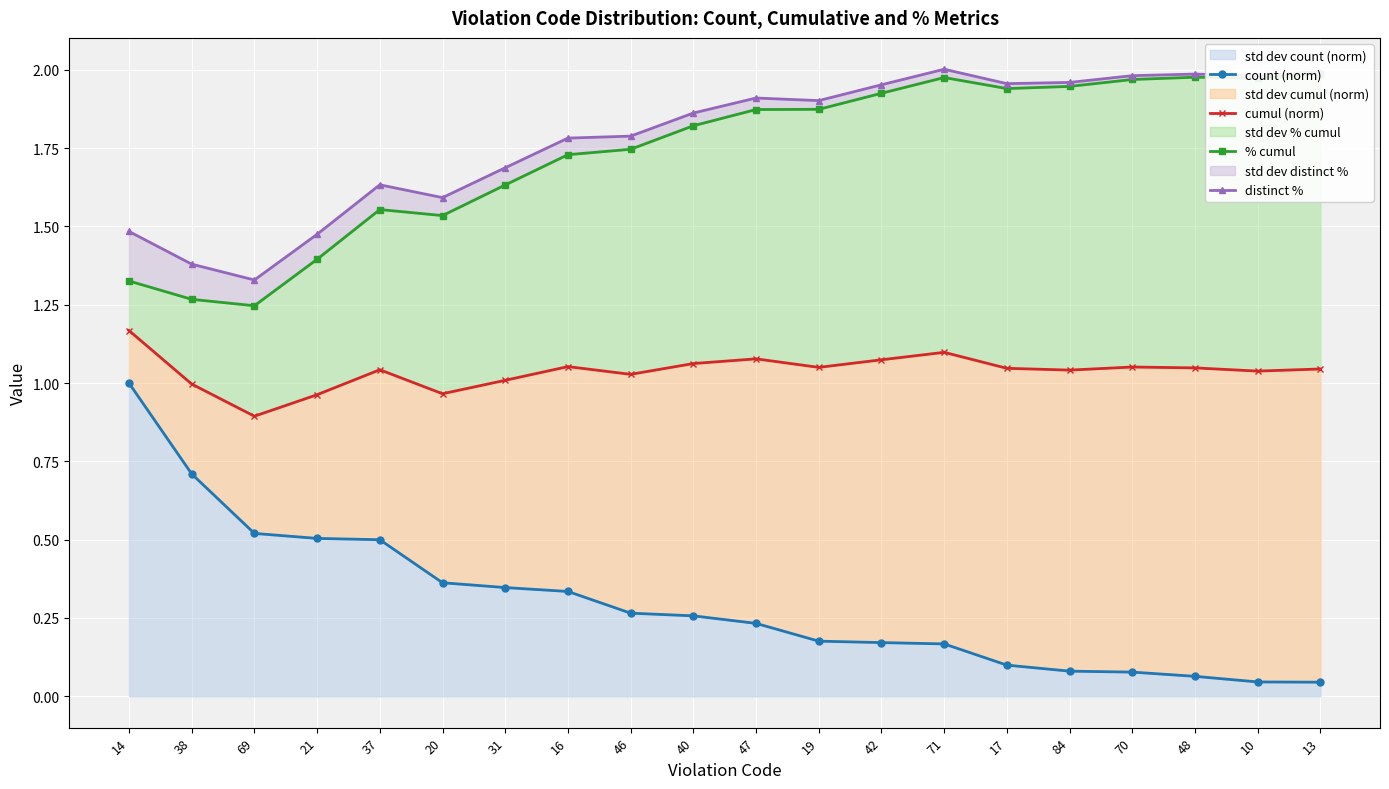

What are all the series names shown in the legend?

count (norm), cumul (norm), % cumul, distinct %